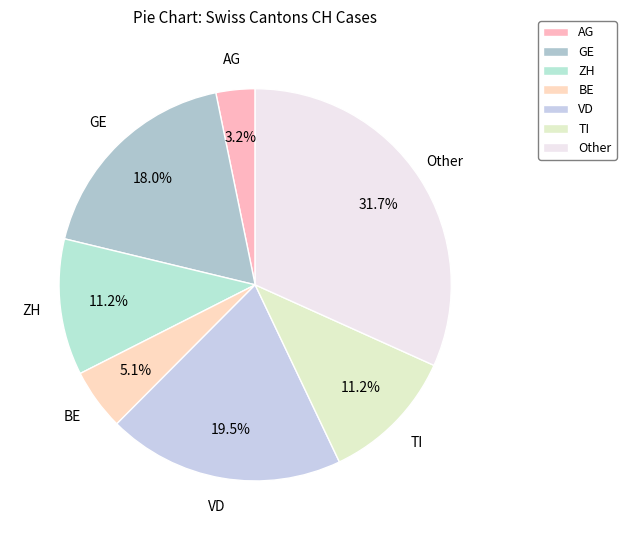

What is the ratio of the value at Other to the value at AG?

9.9